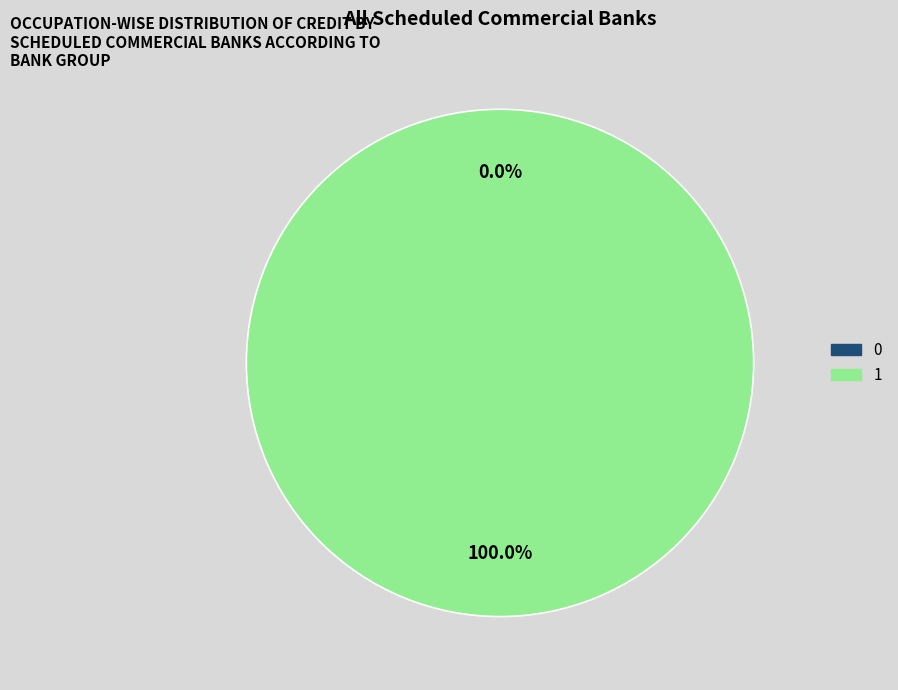

Is there any slice that represents more than half of the pie?

Yes